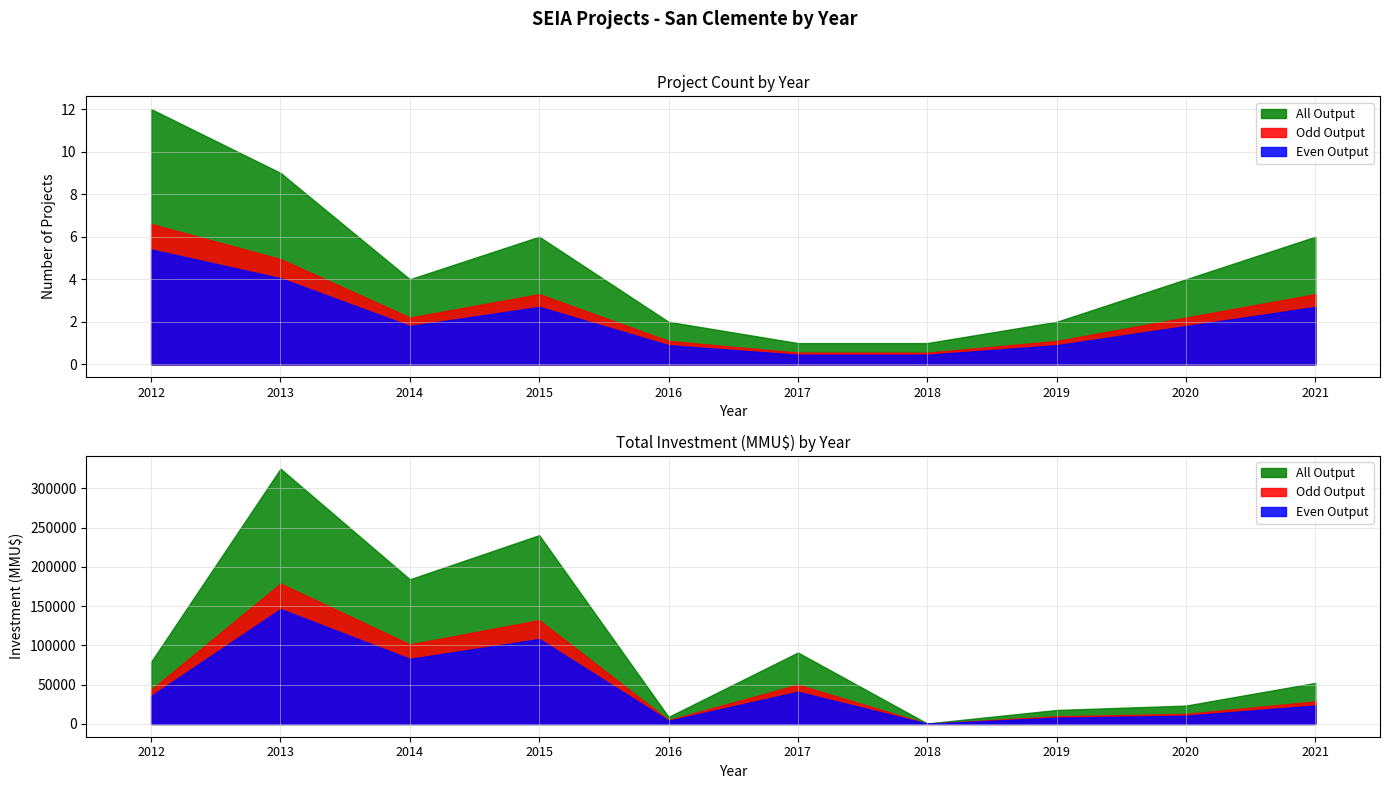

Reading left to right, list all the values displayed in this chart.

Count: 12	9	4	6	2	1	1	2	4	6
Investment (MMU$): 79156	325190	184260	240500	9000	91000	600	17800	23400	52300